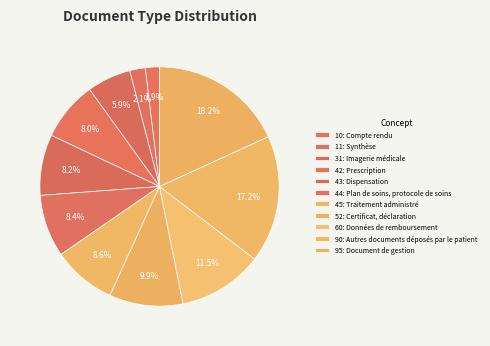

What is the largest slice in the pie chart?

Document de gestion